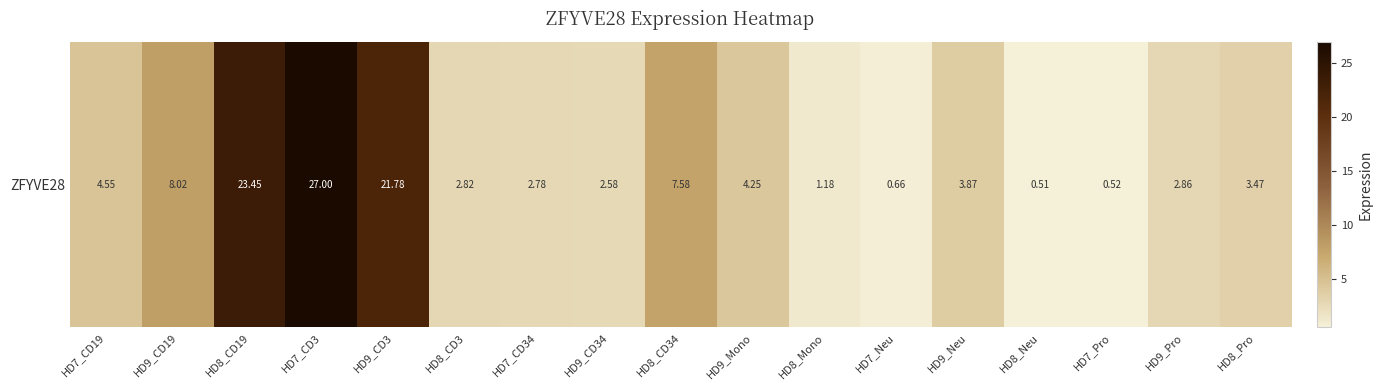

True or false: the data shows 2.8 at HD7_CD34.

True